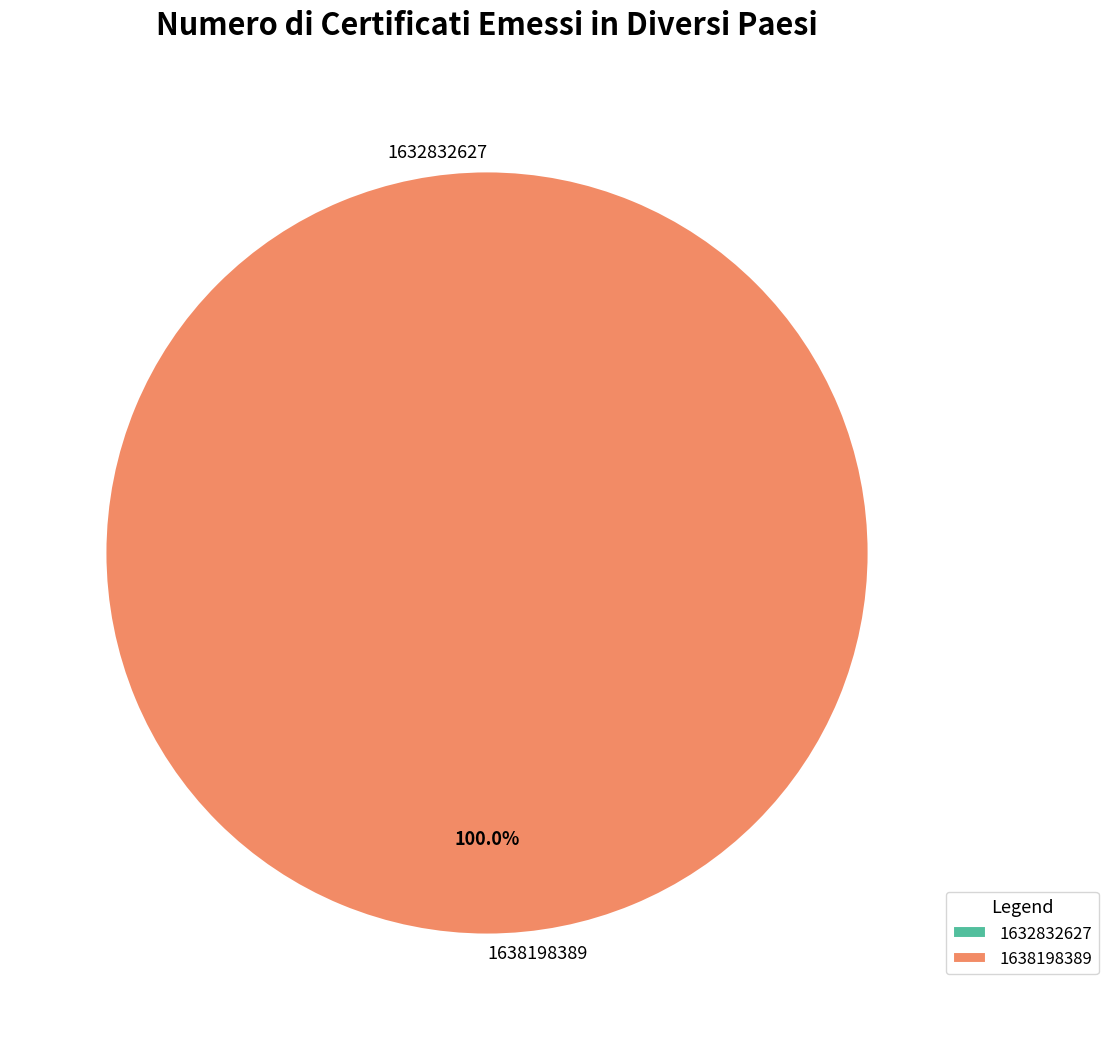

True or false: 1632832627 accounts for 1% of the total.

False